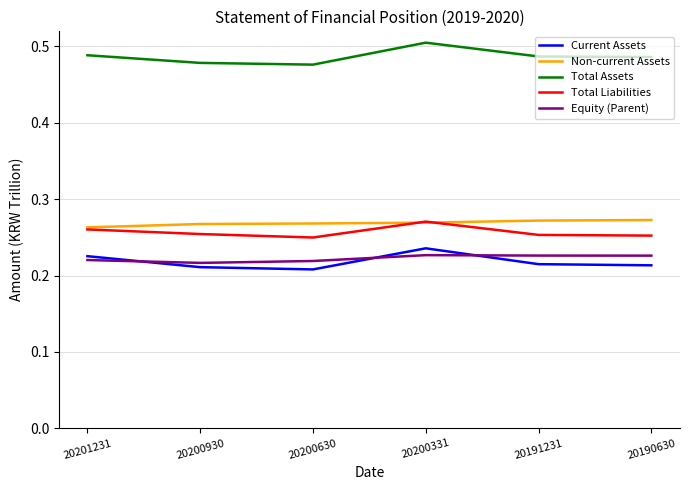

The Total Assets series shows 0.5 at 20201231. True or false?

True